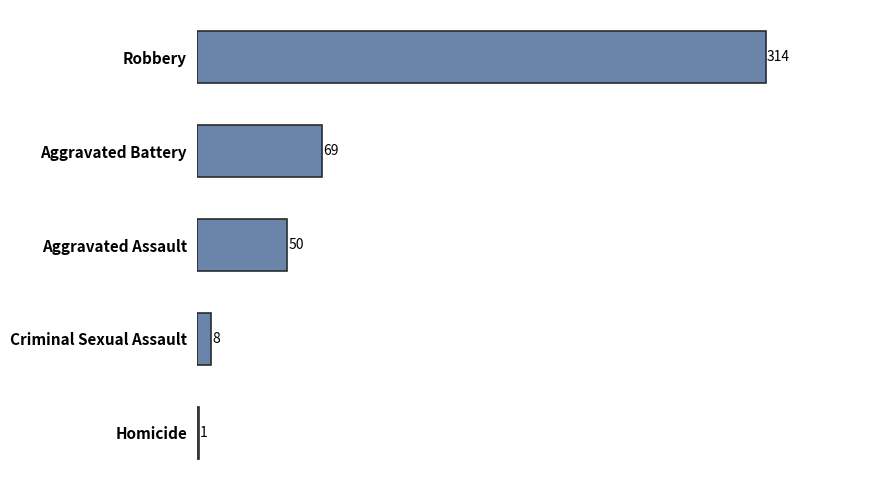

The value at Aggravated Assault is 50. True or false?

True